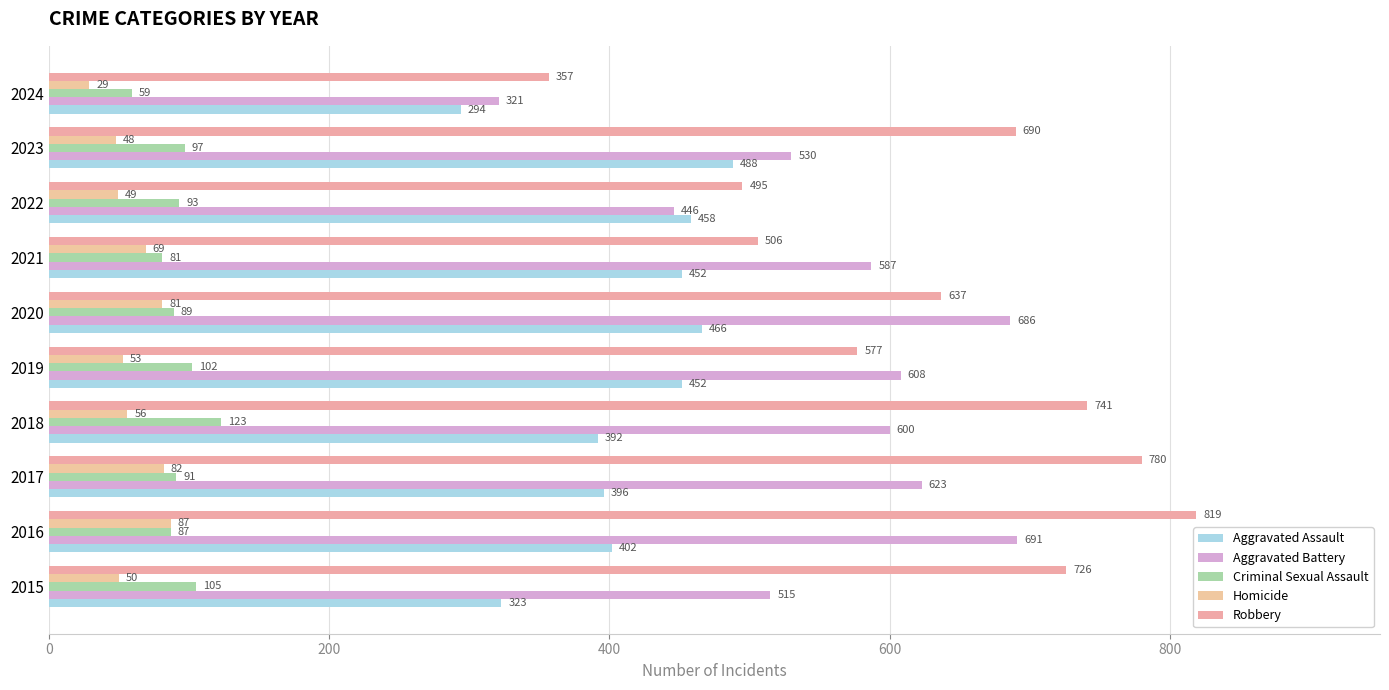

What is the difference between the maximum and minimum values in the Robbery series?

462